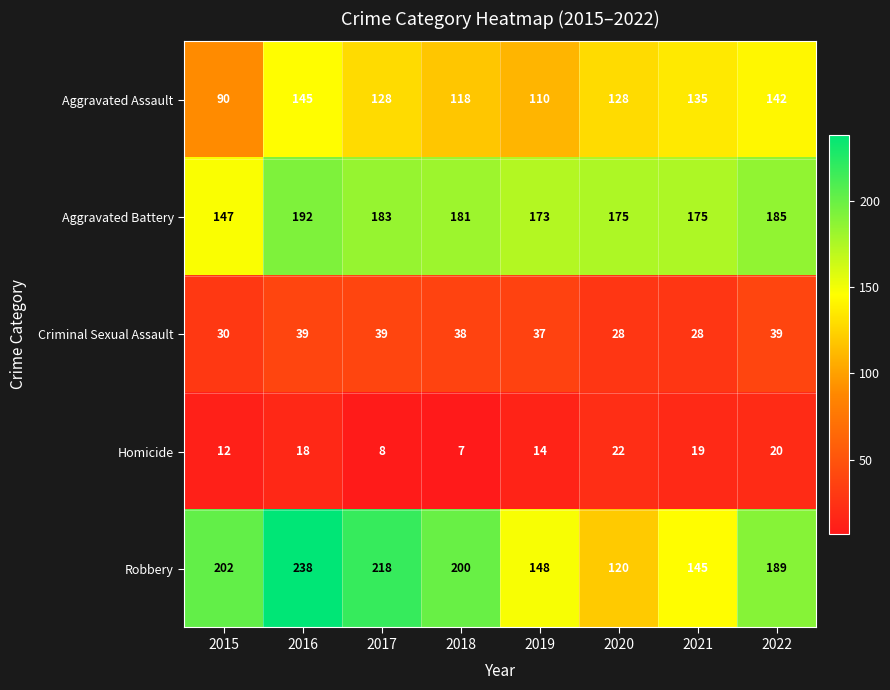

What is the difference between the maximum and minimum values in the Aggravated Assault series?

55